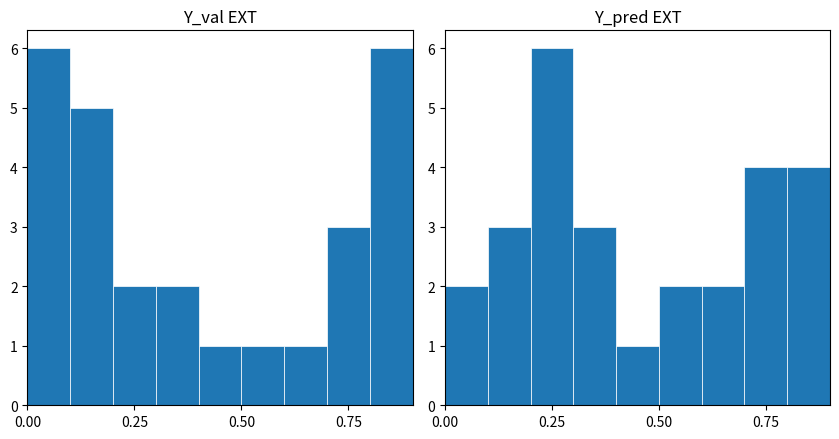

At how many categories does at least one series exceed 3?

5